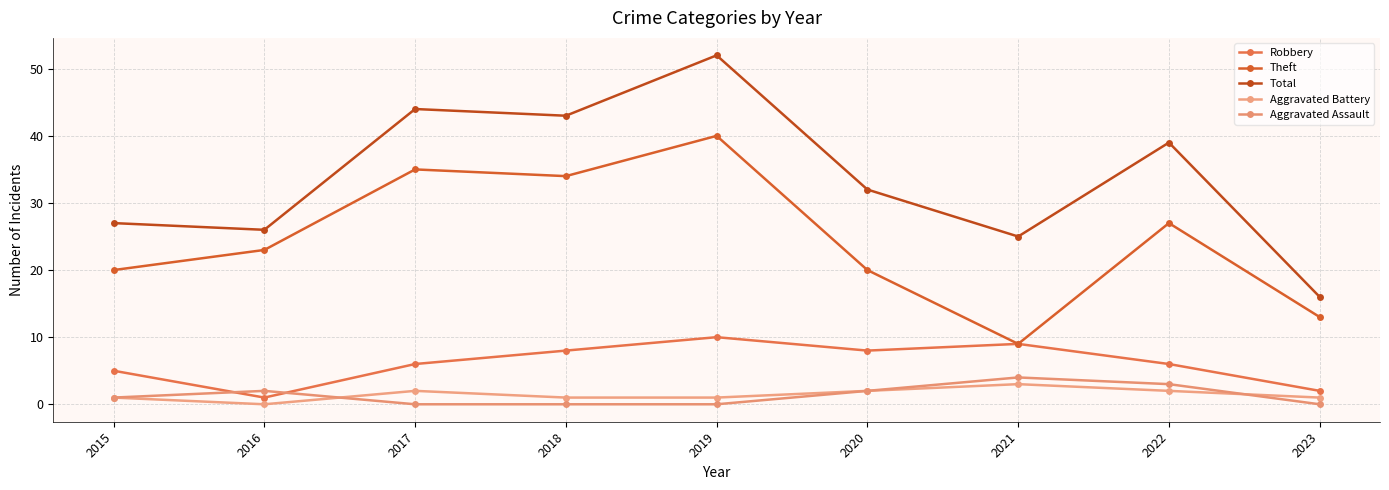

Rank the categories by Aggravated Battery value from highest to lowest.

2021, 2017, 2020, 2022, 2015, 2018, 2019, 2023, 2016